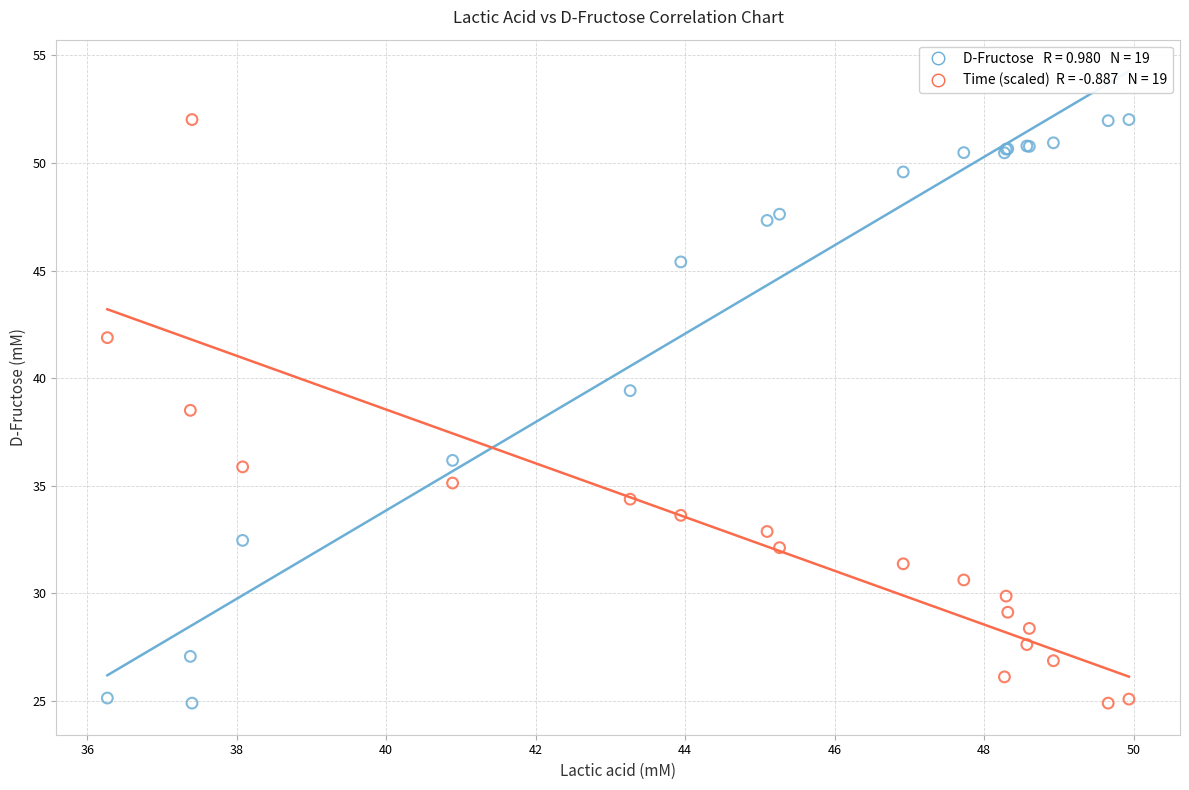

Across all series, what Y value is closest to 38?

38.5